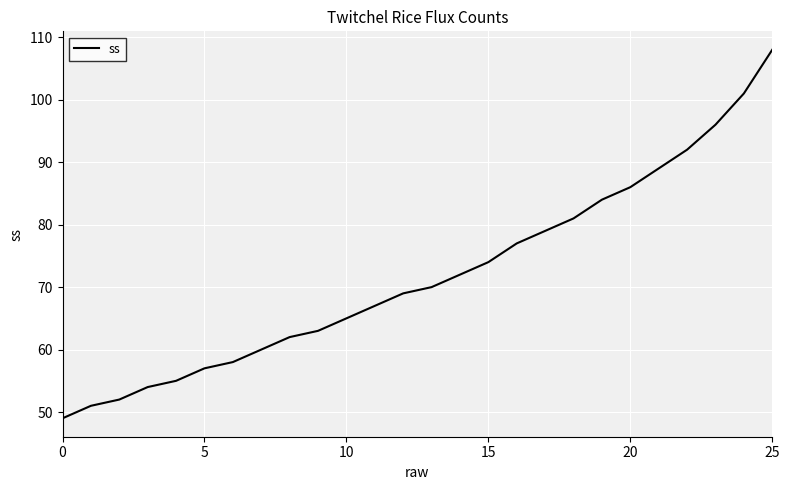

Reading left to right, what are all the values shown in this chart?

49	51	52	54	55	57	58	60	62	63	65	67	69	70	72	74	77	79	81	84	86	89	92	96	101	108